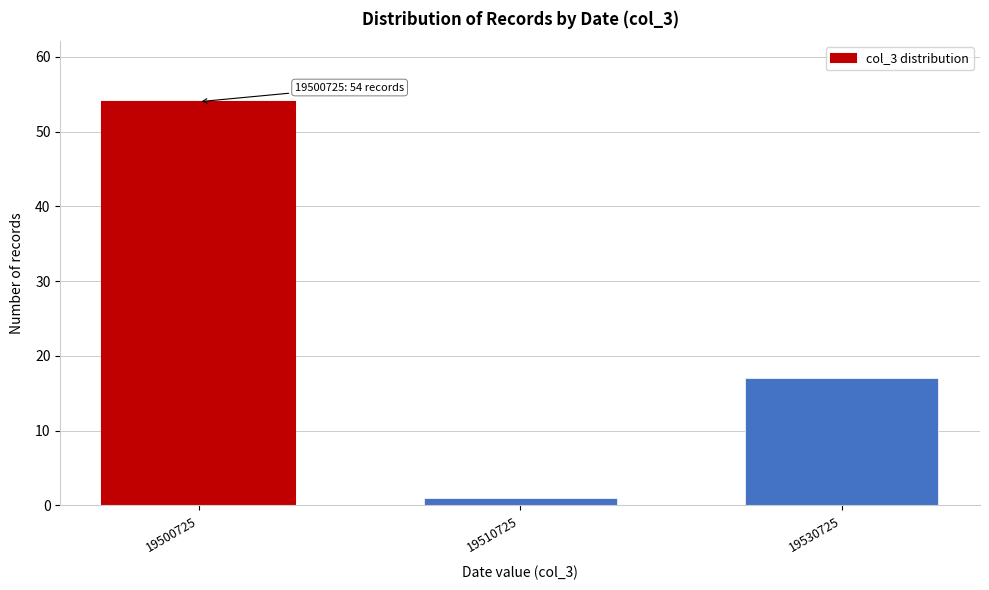

Reading right to left, what are all the values shown in this chart?

19530725=17	19510725=1	19500725=54